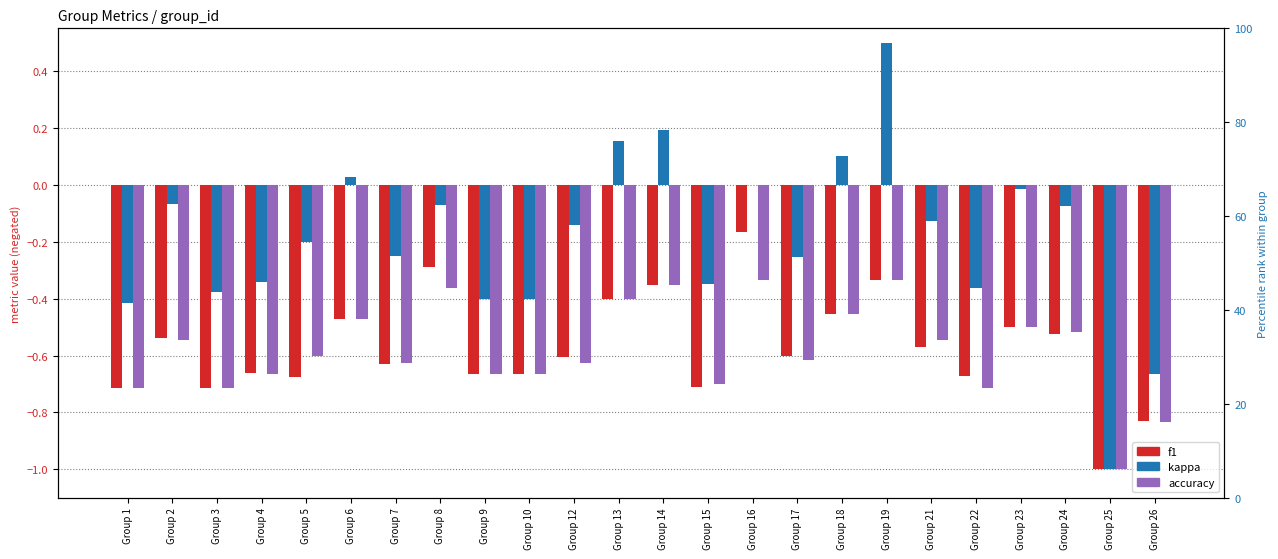

What is the total value across all series at Group 19?

-0.2